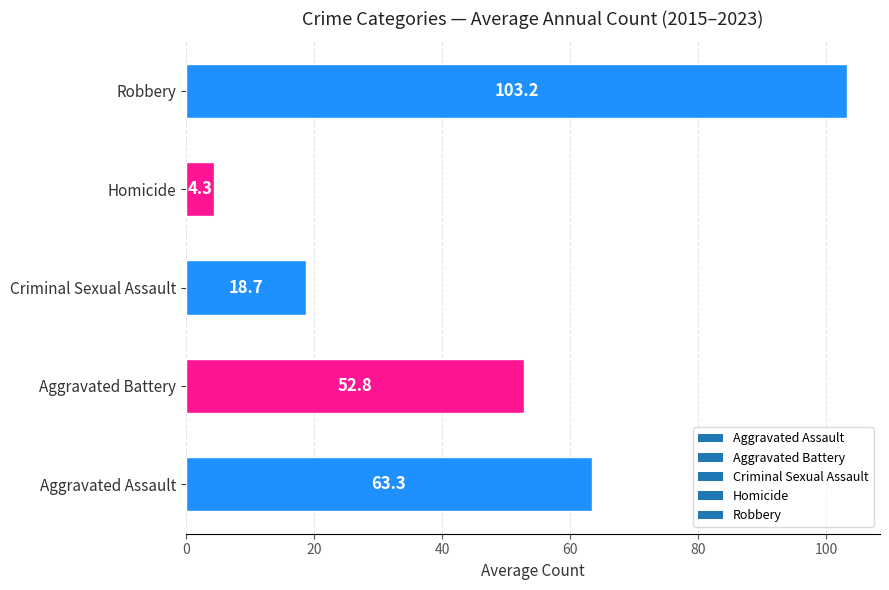

Reading top to bottom, transcribe all the data shown in this chart.

103.2	4.3	18.7	52.8	63.3